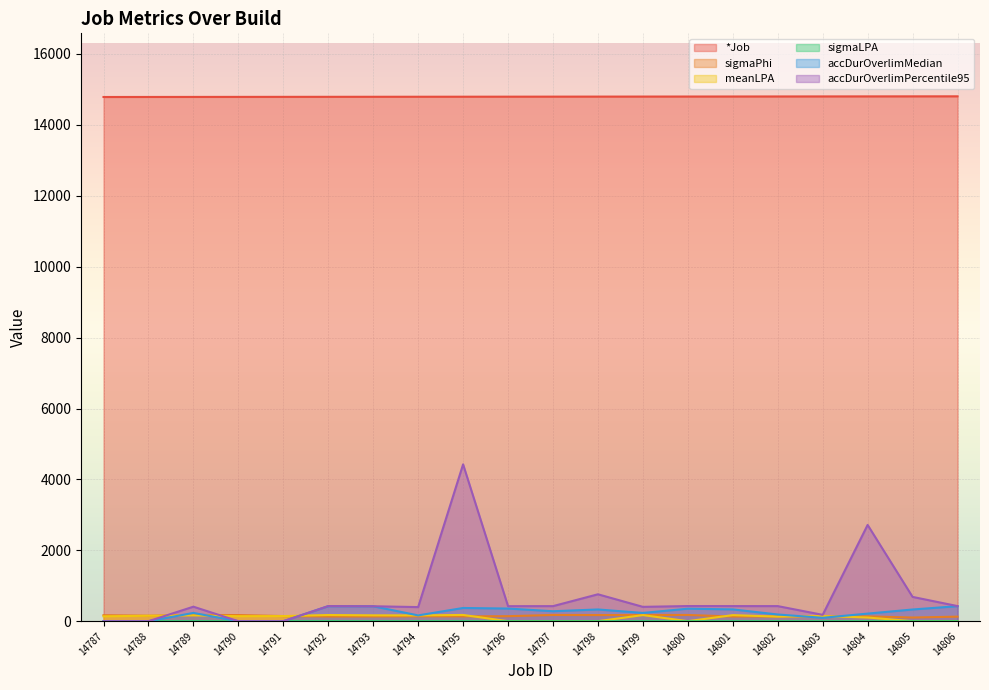

What is the total value across all series at 14796?

15719.1